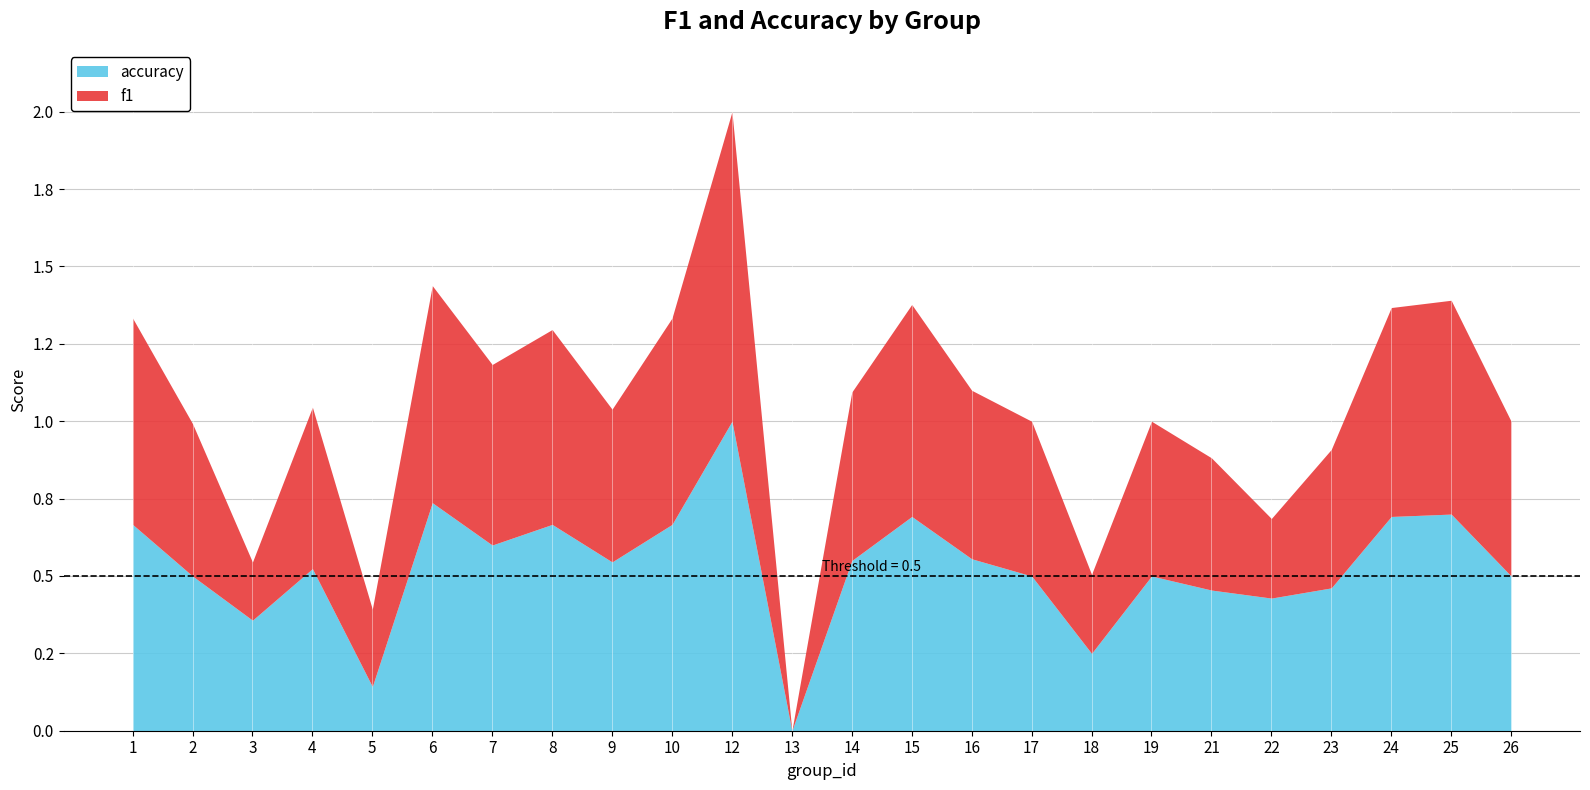

Which category has the highest value in the f1 series?

12